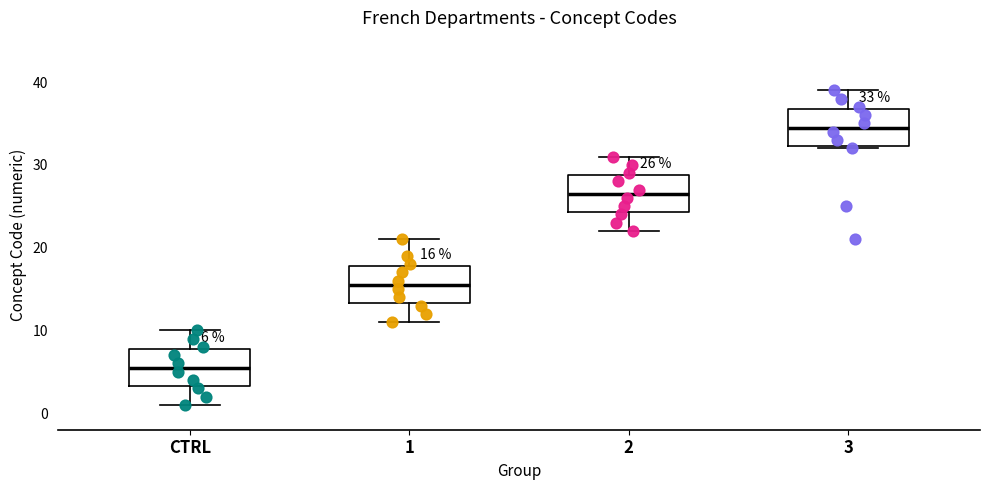

Which box's median line is the highest?

3